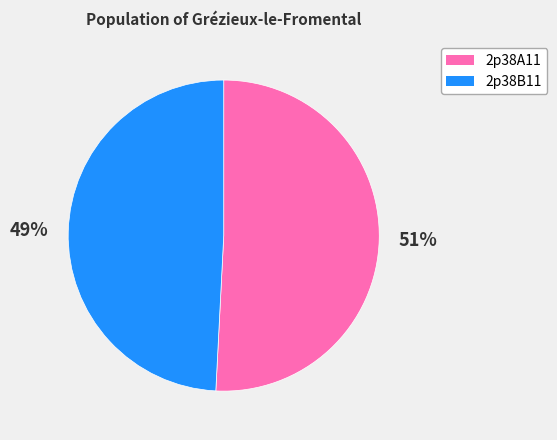

Is it true that 2p38B11 is 49% of the pie?

True